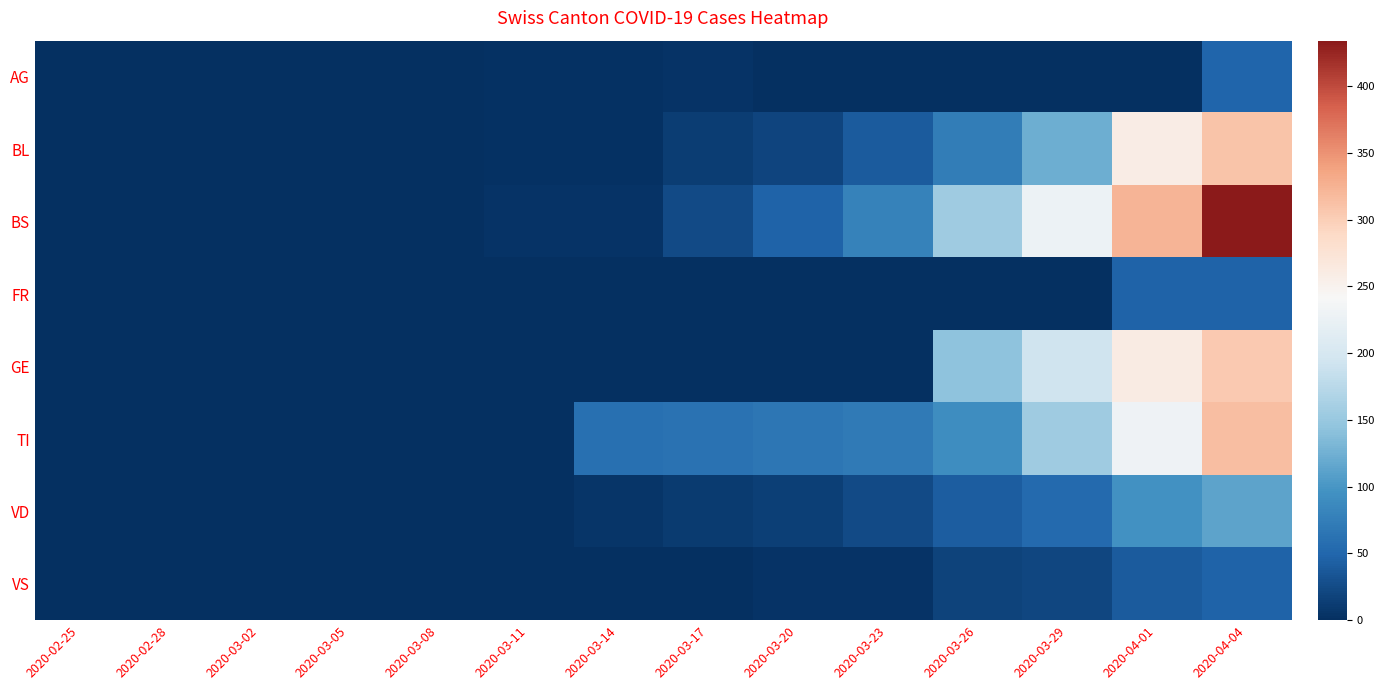

Which series has the largest range (max minus min)?

BS